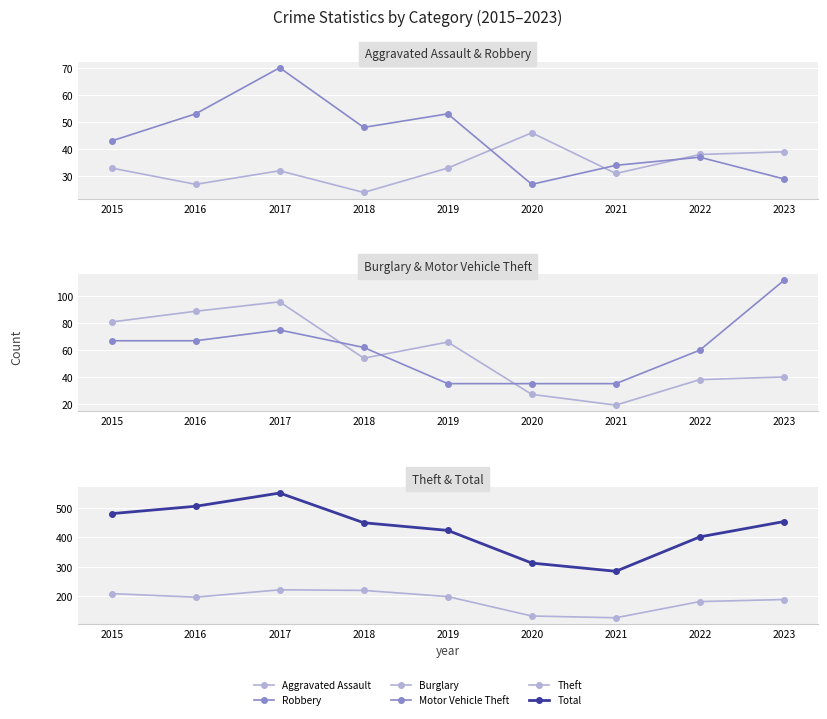

What is the spread (max minus min) of values at 2019?

390